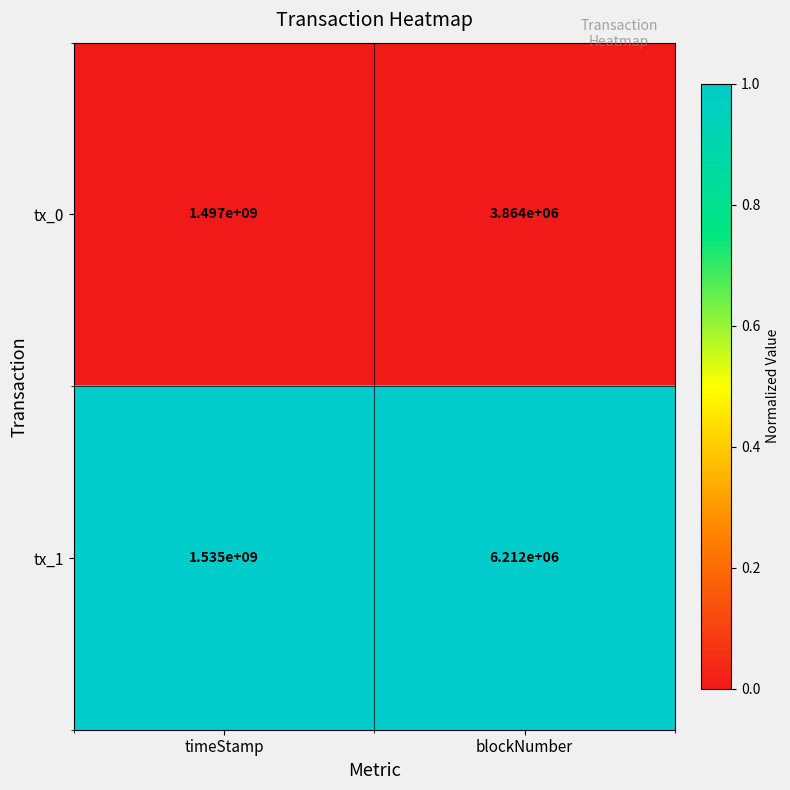

What is the difference between the tx_0 values at timeStamp and blockNumber?

1493136000